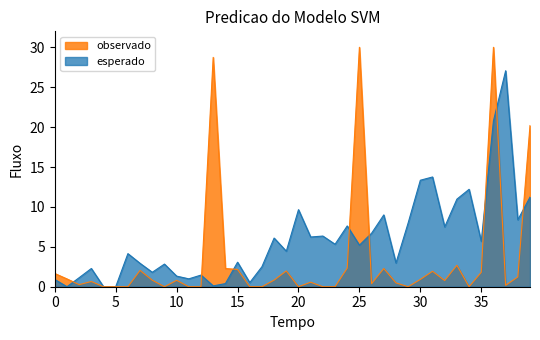

Is it true that observado equals 0.8 at 10?

True